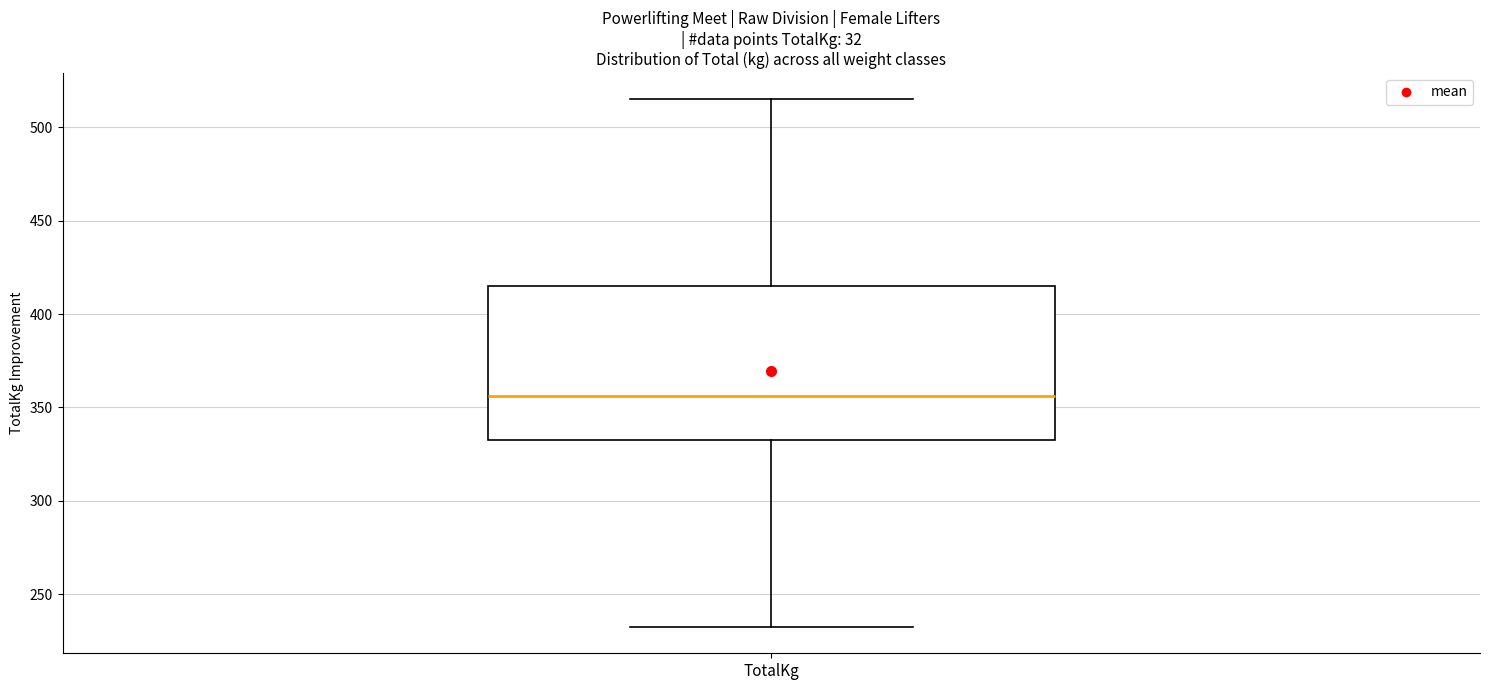

Transcribe this box plot: give where the median line is, the range the box spans, and where the two whiskers end, as read against the y-axis. The values are not printed on the chart, so give them approximately, as read against the axis.

median 355, box 335 to 415, whiskers 235 to 515